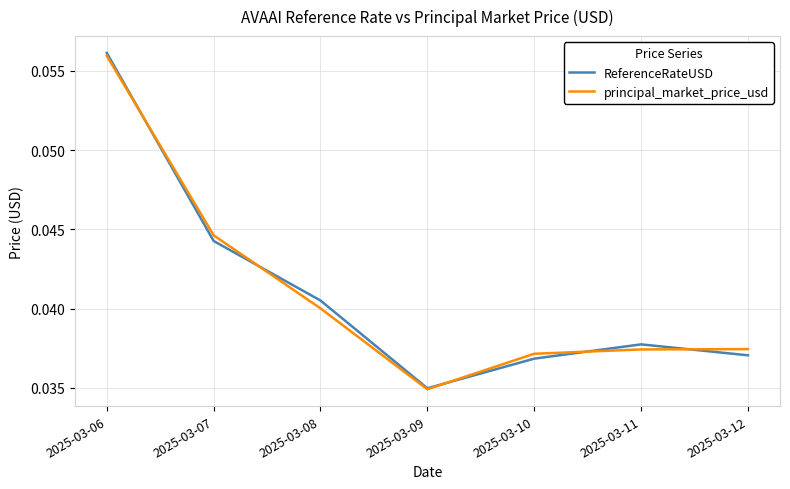

Which series has the widest spread of values?

ReferenceRateUSD